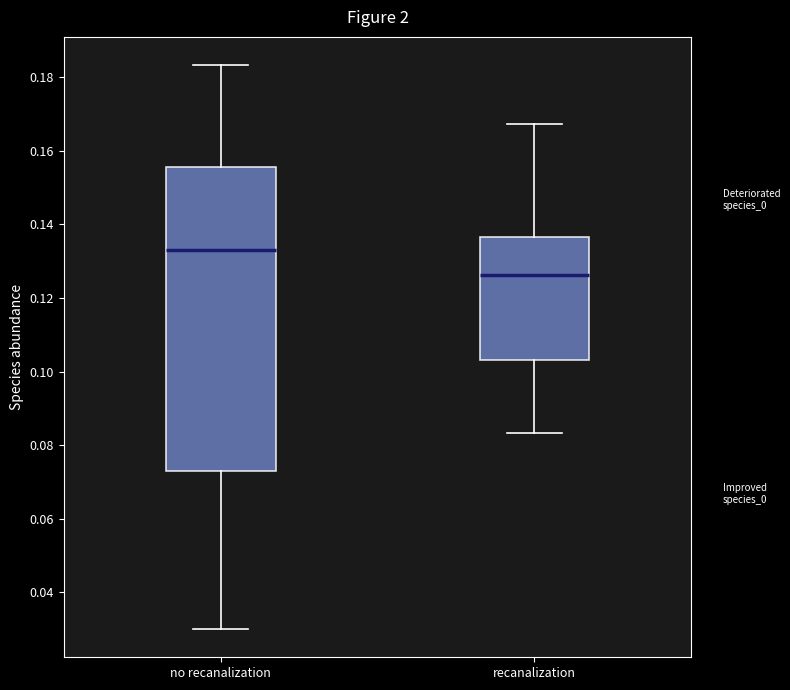

Which box's median line is the highest?

no recanalization